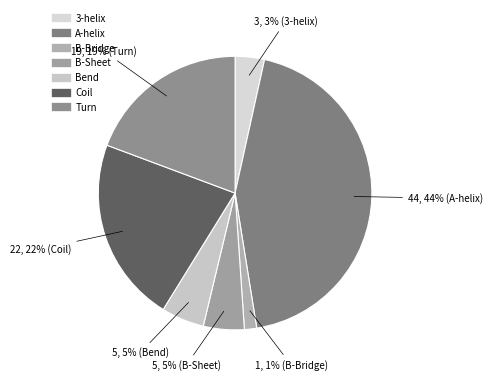

To the nearest percent, what is the difference between the largest and smallest slice percentages?

43%